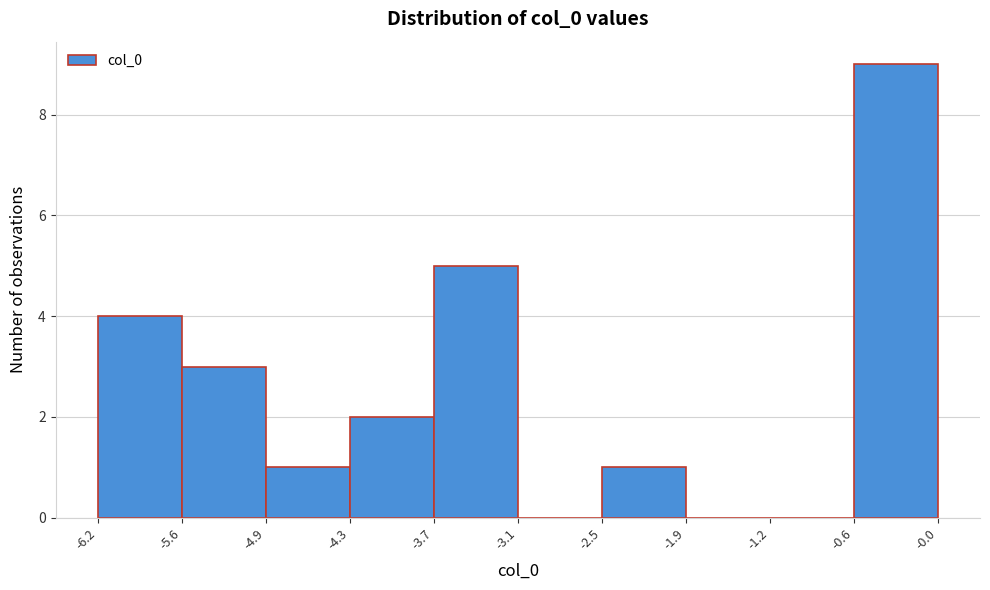

How tall is the bar that spans -0.6 to -0.0 on the x-axis? The values are not printed on the chart, so give them approximately, as read against the axis.

9